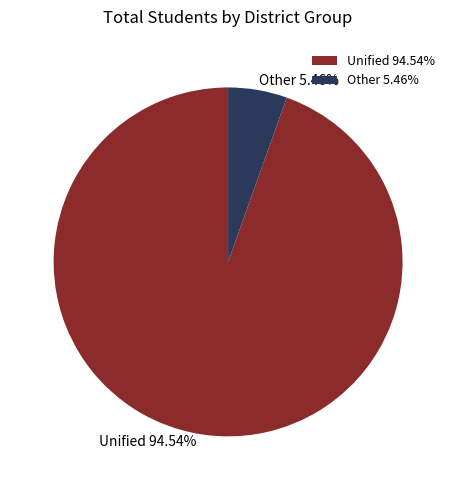

Count the number of slices in the pie.

2